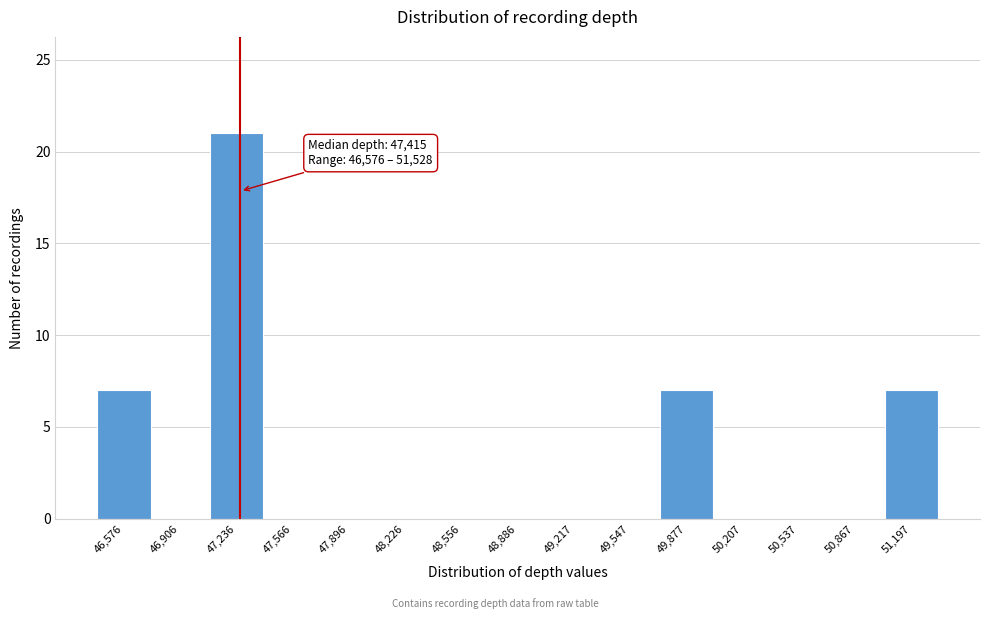

Reading left to right, extract all data points from this chart.

46,576=7	46,906=0	47,236=21	47,566=0	47,896=0	48,226=0	48,556=0	48,886=0	49,217=0	49,547=0	49,877=7	50,207=0	50,537=0	50,867=0	51,197=7